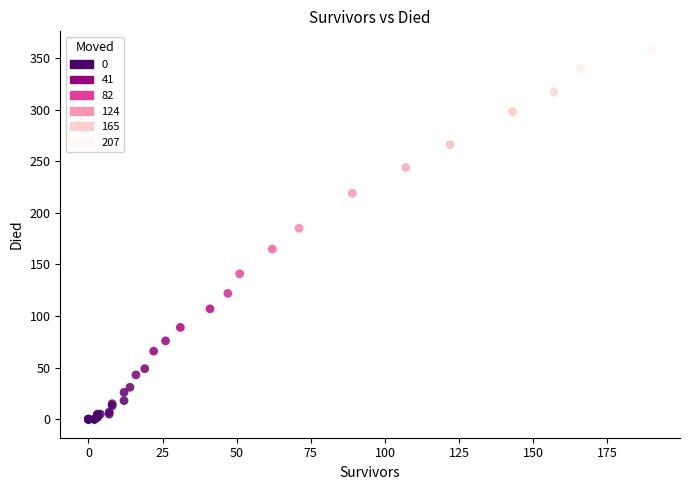

What Y value in the scatter plot is closest to 179?

185